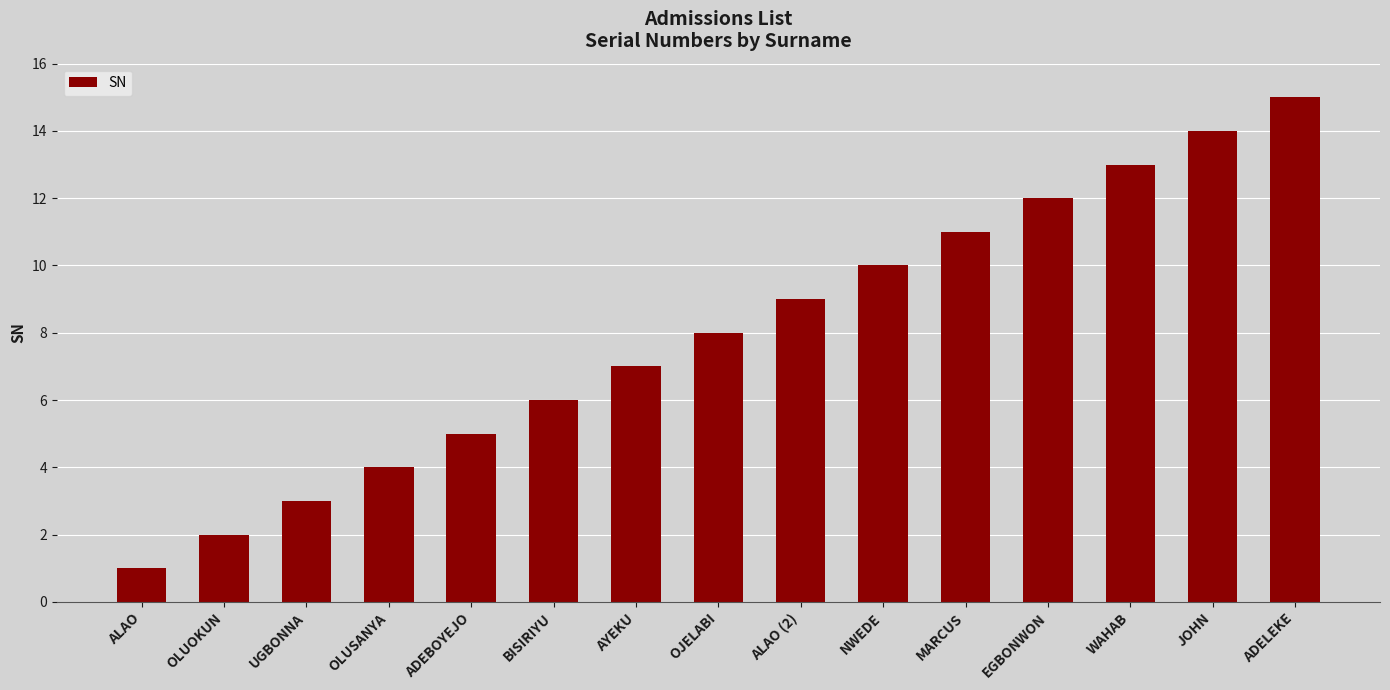

Are the bars horizontal?

No